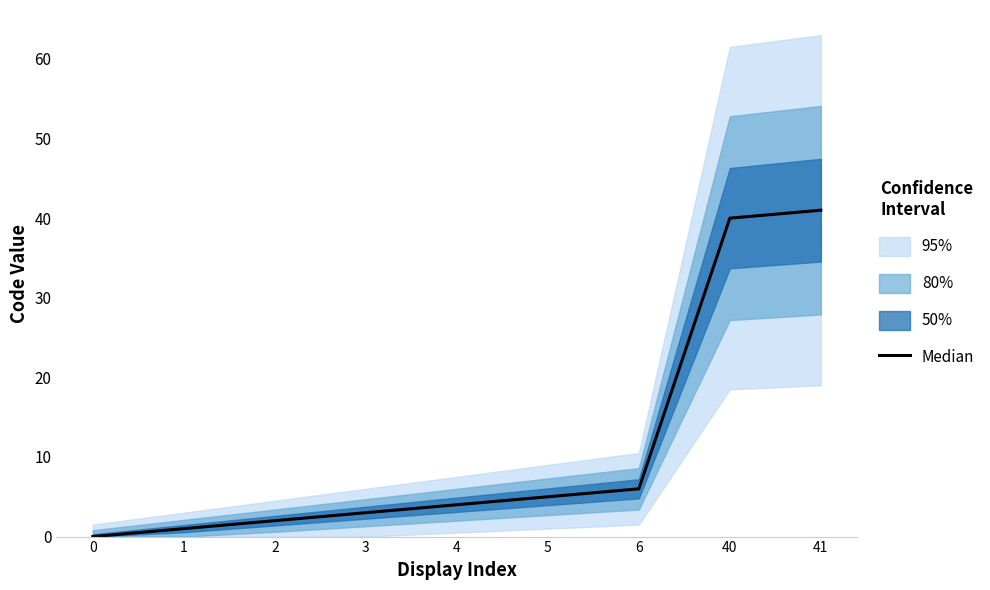

What is the change in value from 1 to 3?

+2